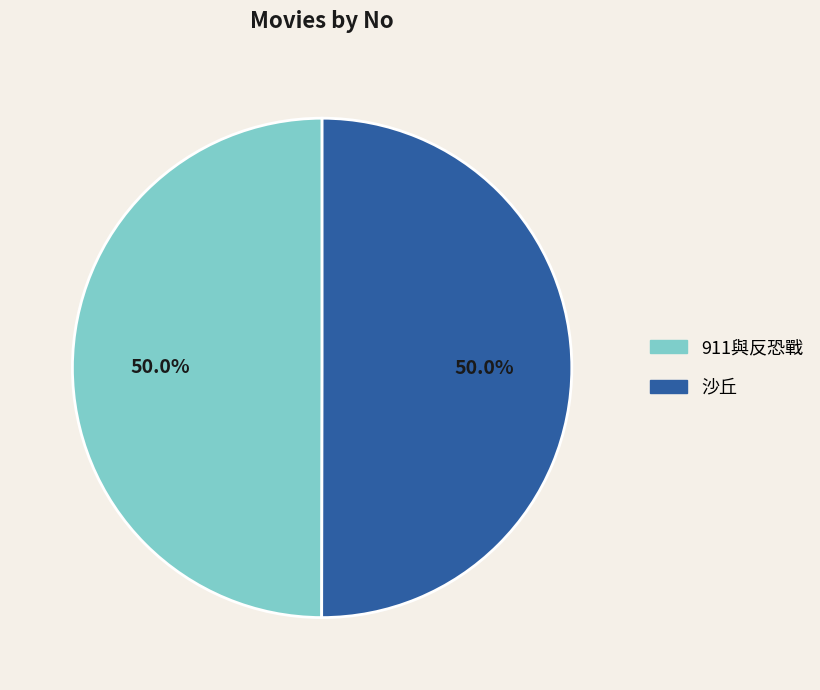

What is the ratio of the value at 911與反恐戰 to the value at 沙丘?

1.0